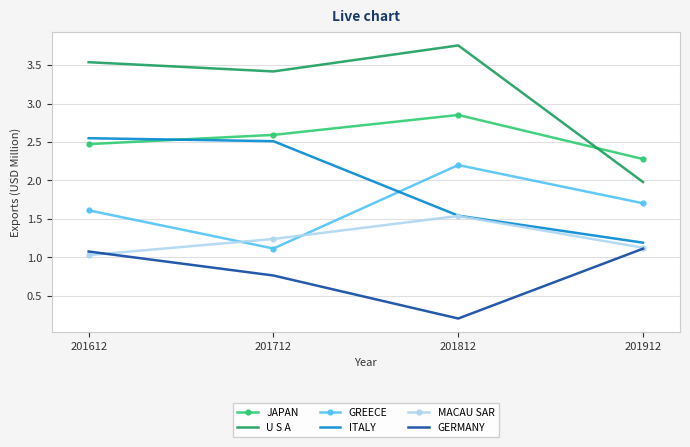

What is the lowest value of the MACAU SAR series?

1.0